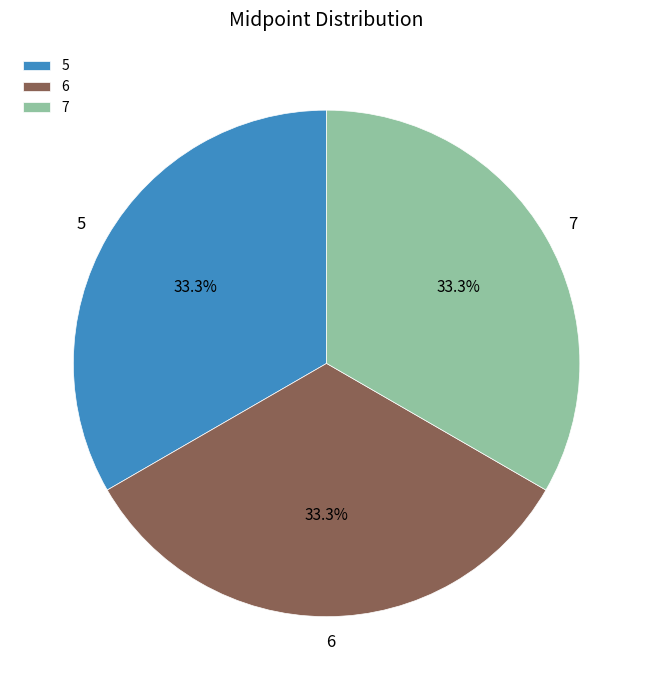

Count the number of slices in the pie.

3